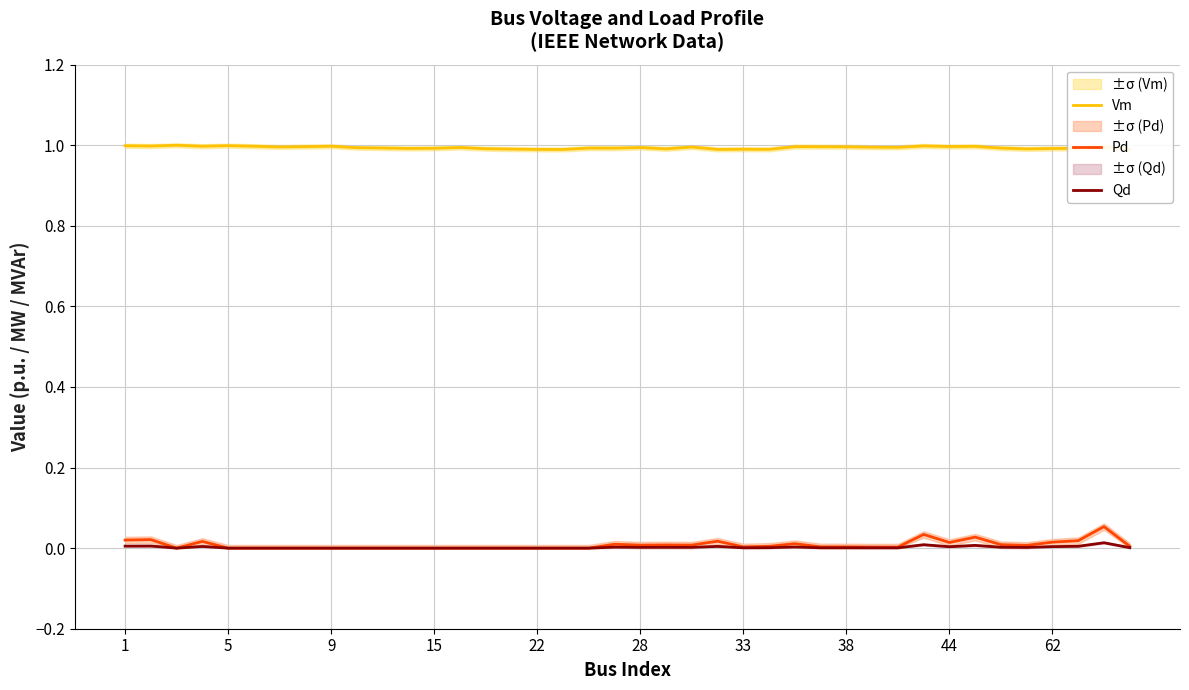

What is the total value across all series at 22?

1.0